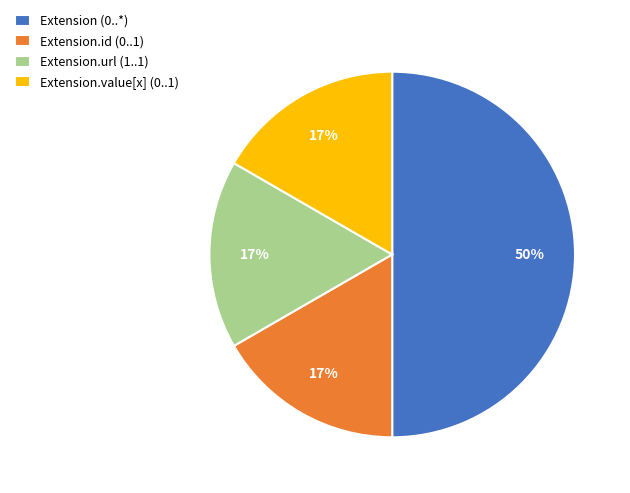

Is it true that Extension.url (1..1) is 2% of the pie?

False